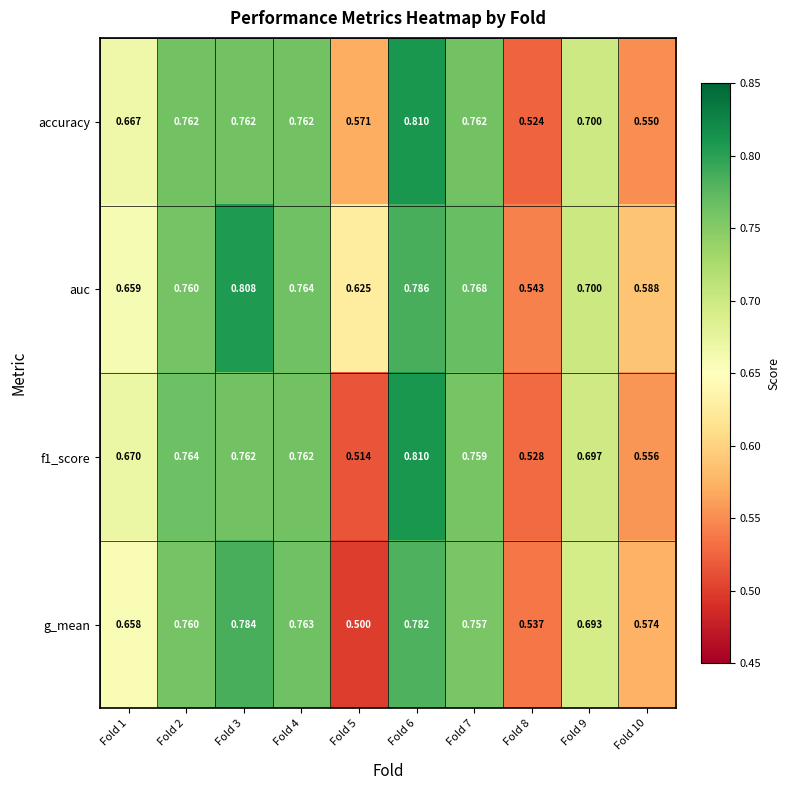

How many categories are shown in the chart?

10